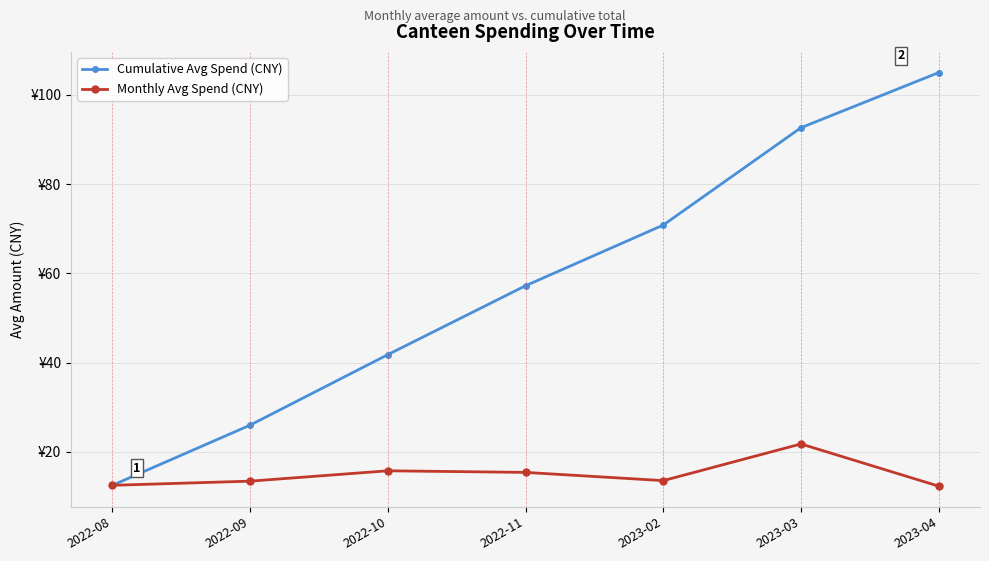

Is this an area chart (filled region under the line)?

No